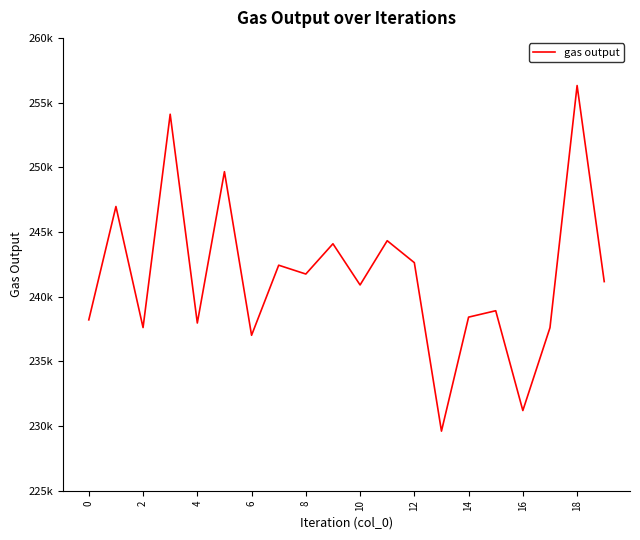

Is this an area chart (filled region under the line)?

No